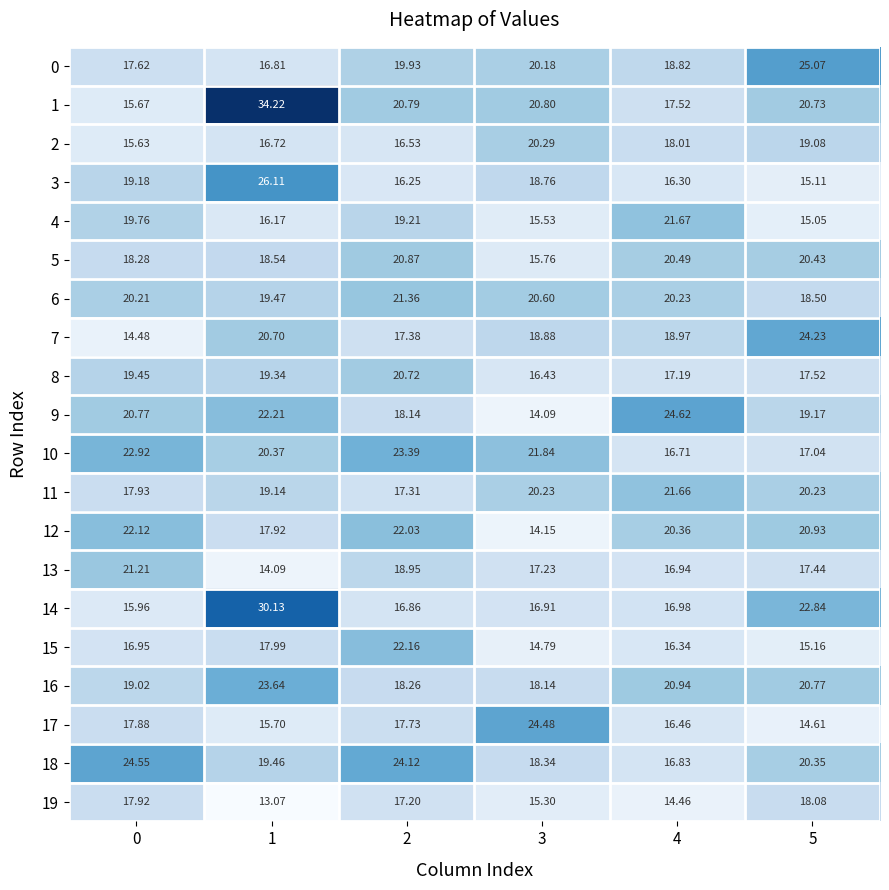

Is the value of 6 at 0 greater than the value of 3 at 5?

Yes